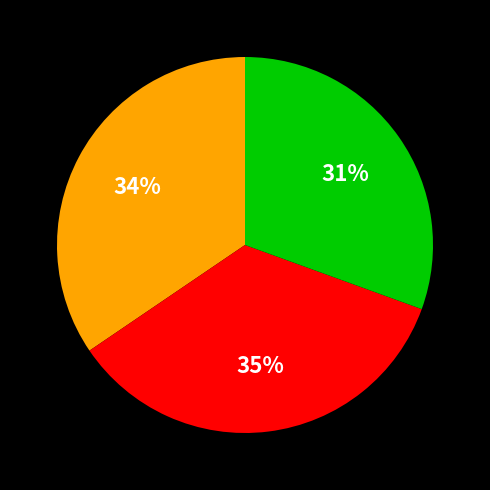

To the nearest percent, what is the average slice percentage?

33%